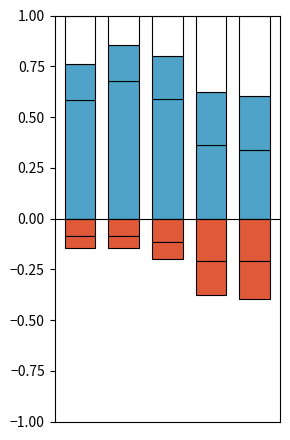

What is the average value of the High series?

0.1